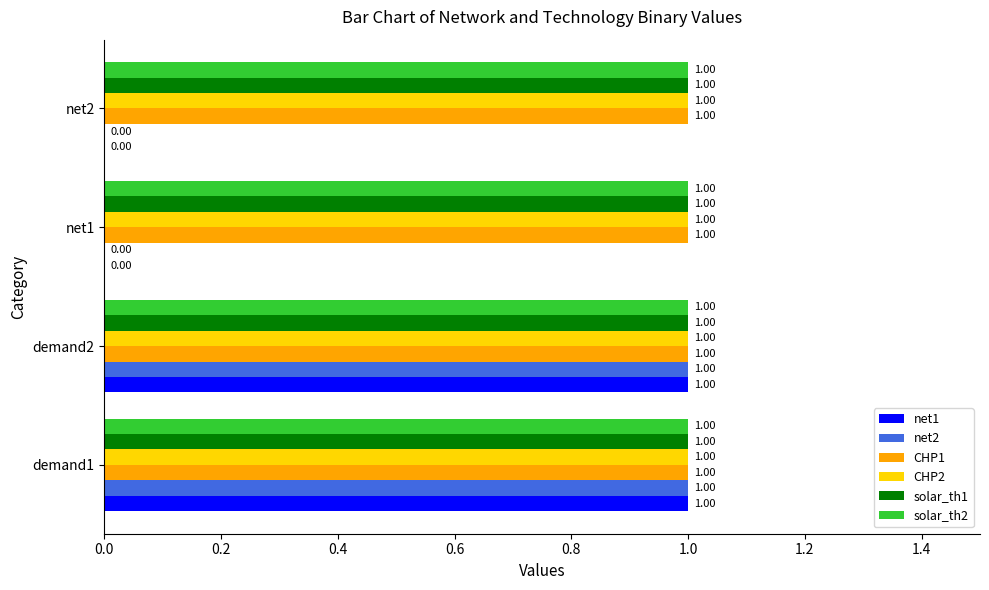

What is the total value across all series at demand1?

6